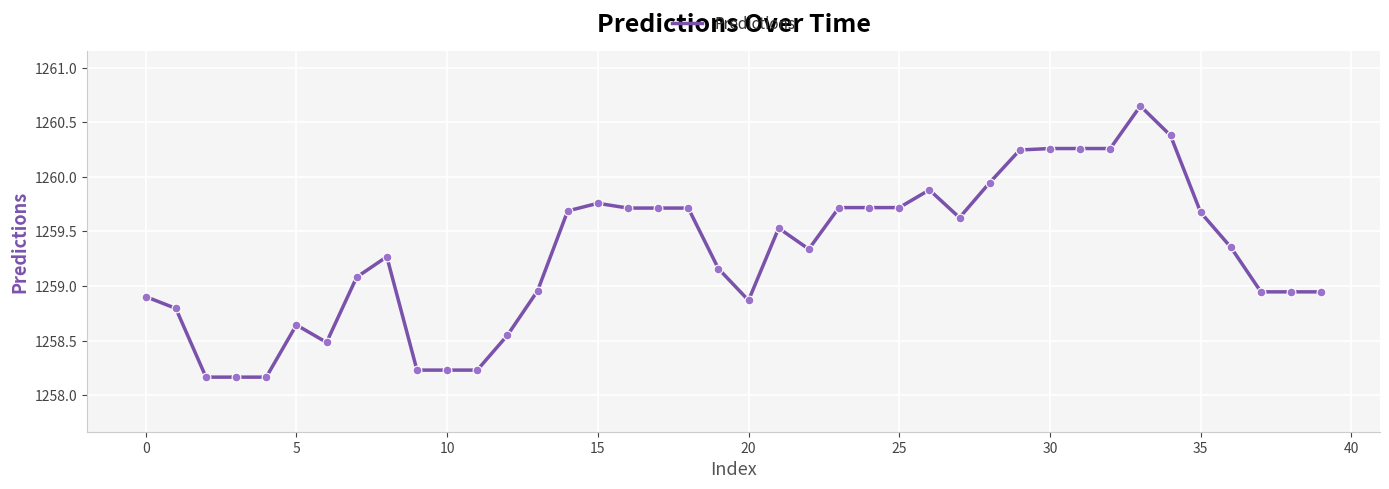

What is the difference between the maximum and minimum values?

2.5